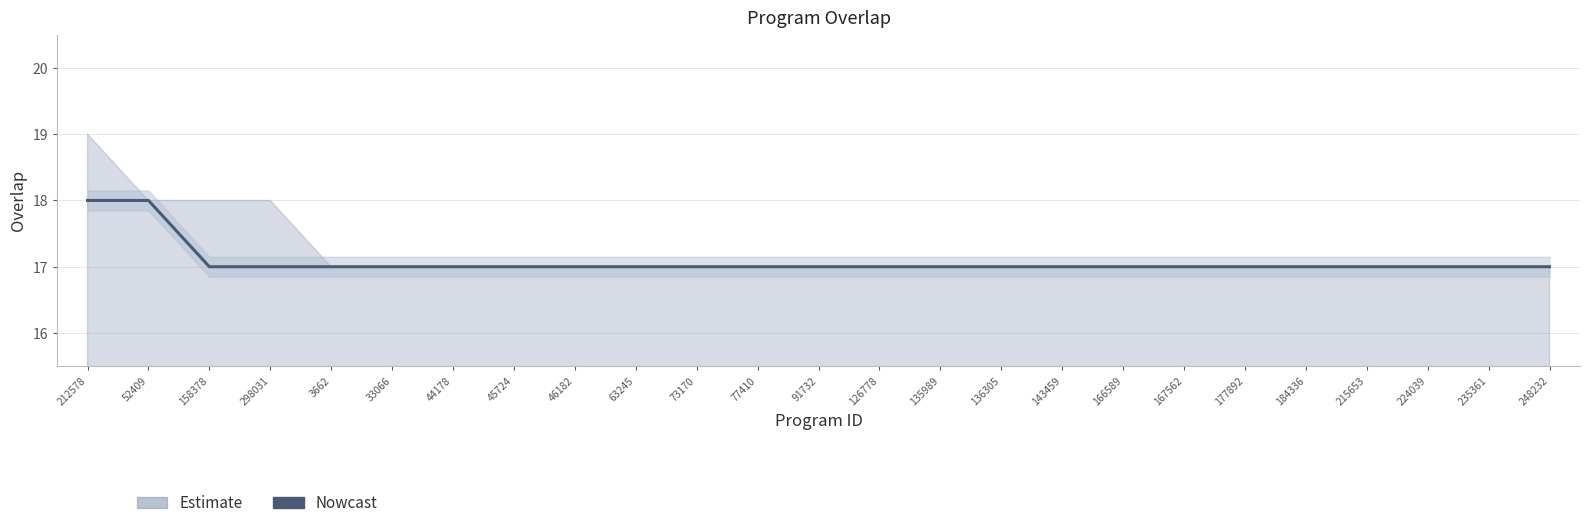

Read the value at 166589.

17